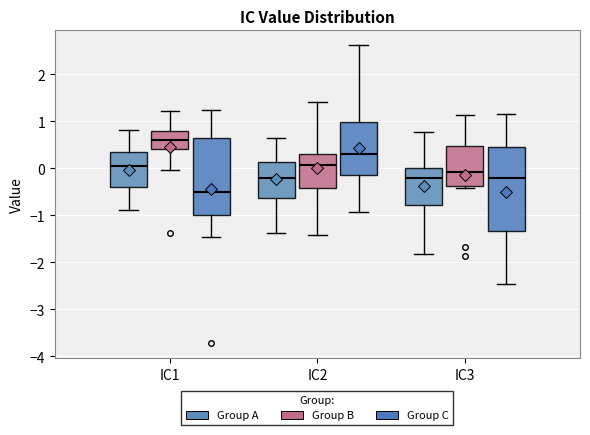

Where does the lower whisker of the box for IC3 (Group C) end on the y-axis? The values are not printed on the chart, so give them approximately, as read against the axis.

-2.5